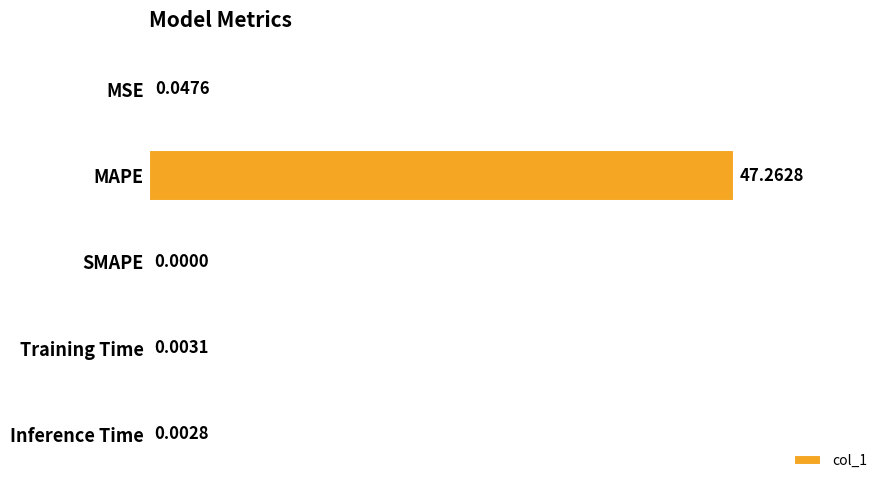

What is the sum of the values at MAPE and MSE?

47.3